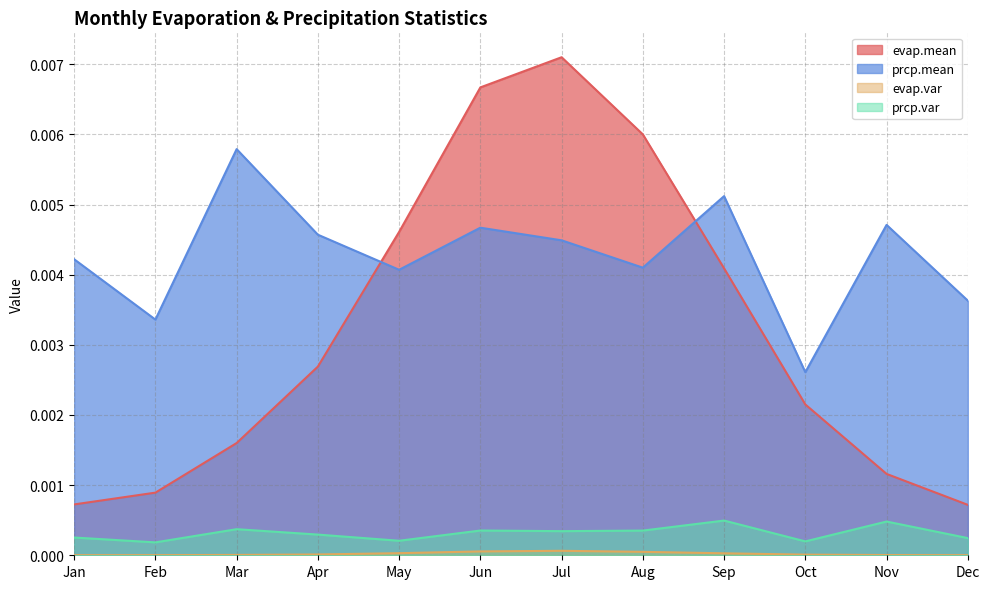

Does the chart have visible grid lines?

Yes